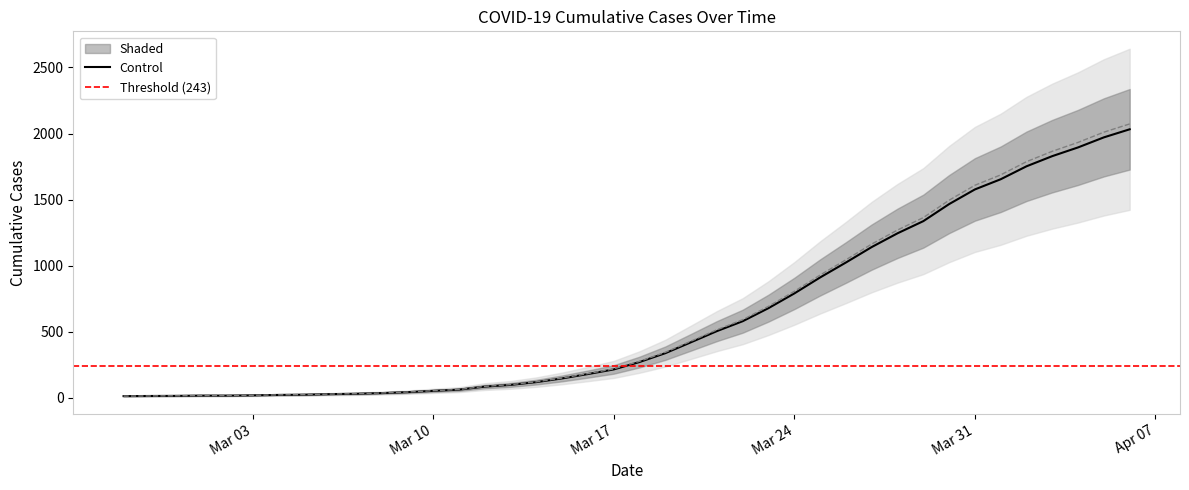

What is the maximum value for Control?

2032